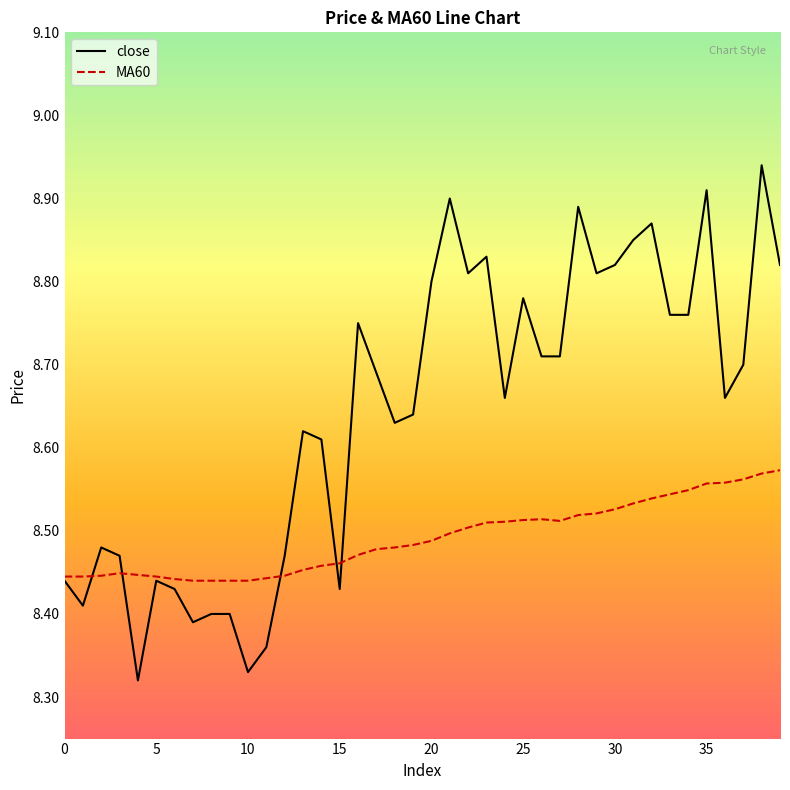

Which series has the largest range (max minus min)?

close